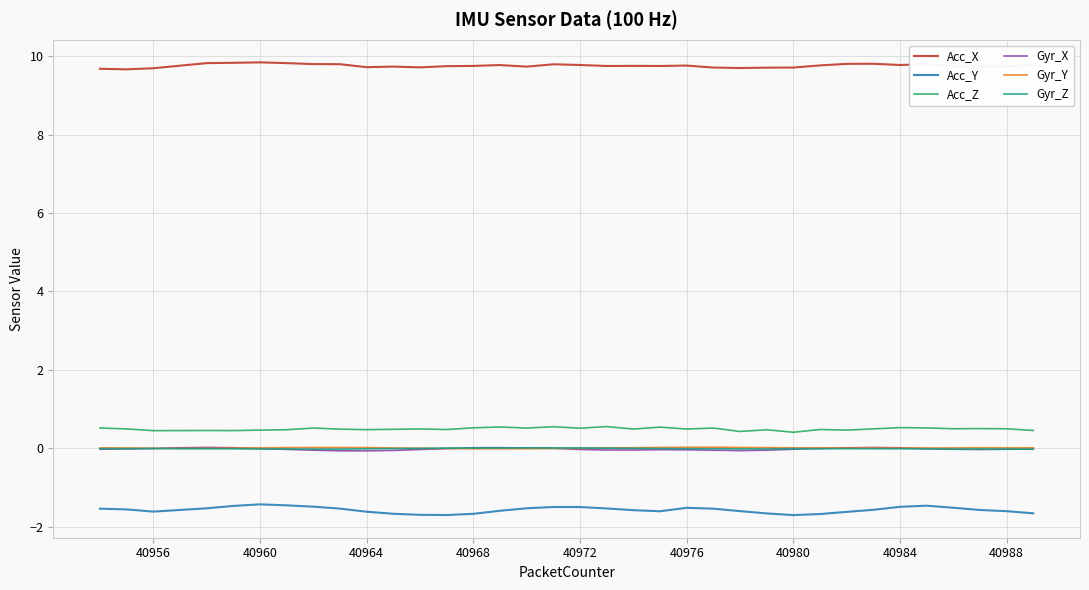

At how many categories does at least one series exceed 1?

36